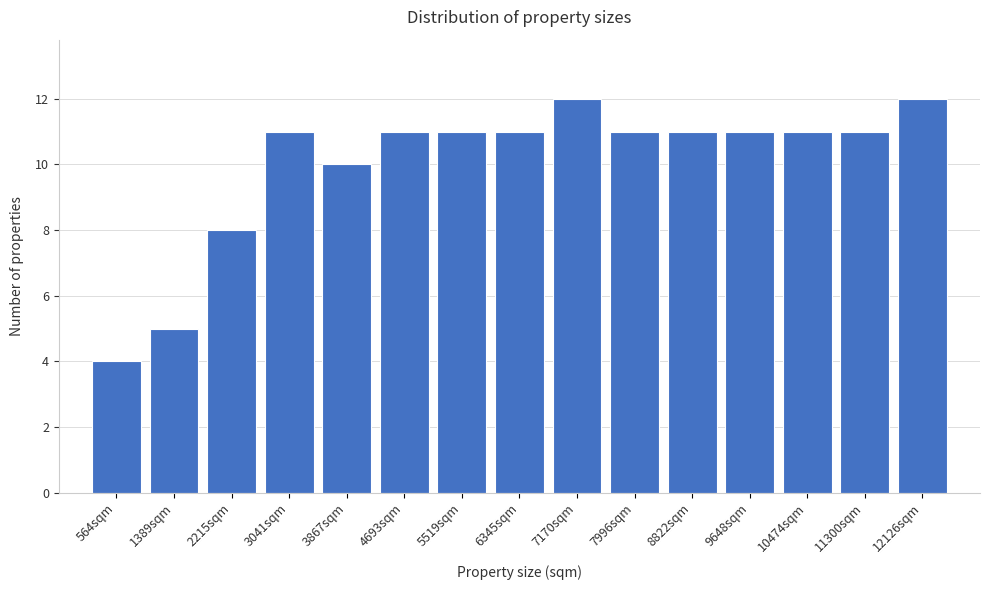

Reading left to right, what are all the values shown in this chart?

4	5	8	11	10	11	11	11	12	11	11	11	11	11	12